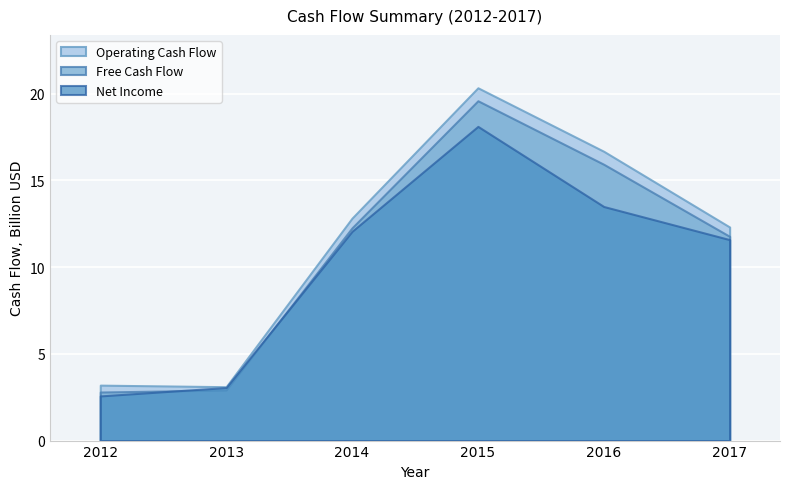

In Operating Cash Flow, how many points are lower than both neighbors (excluding endpoints)?

1